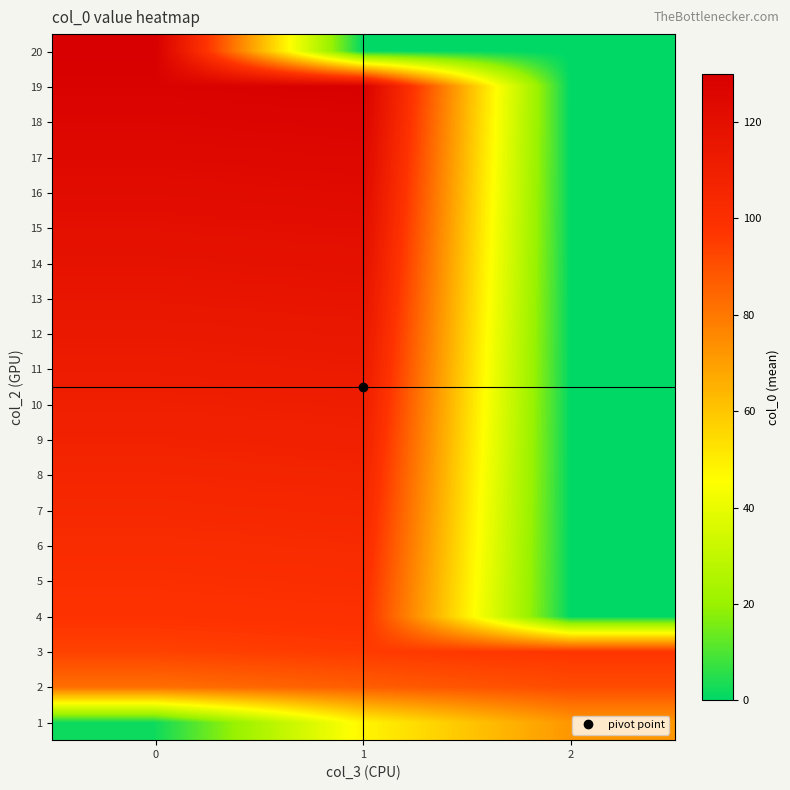

What is the difference between the highest and lowest values at 0?

128.0